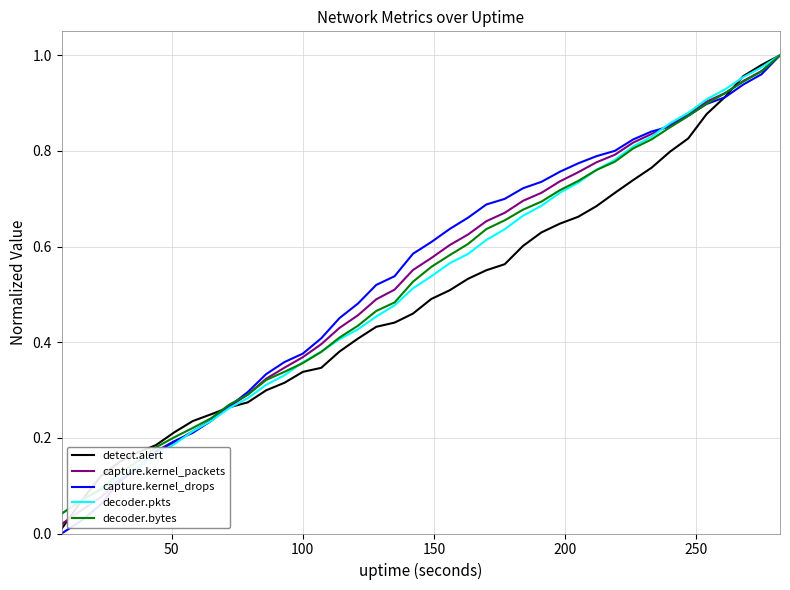

Which series has the widest spread of values?

capture.kernel_drops